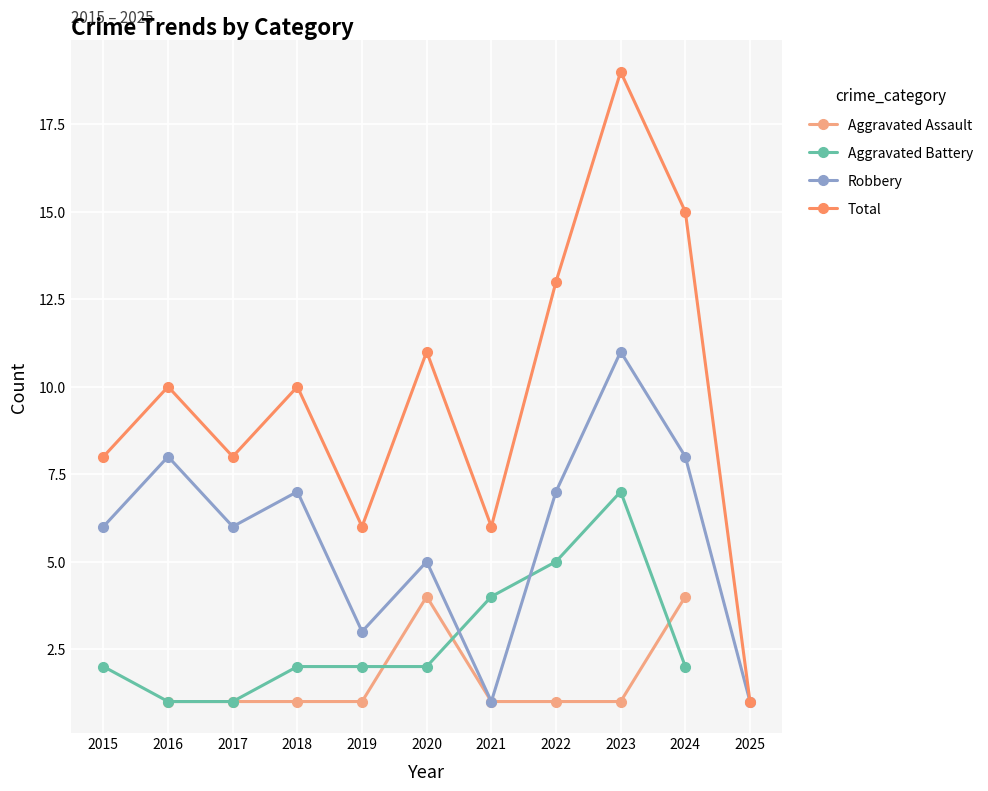

What are all the series names shown in the legend?

Aggravated Assault, Aggravated Battery, Robbery, Total